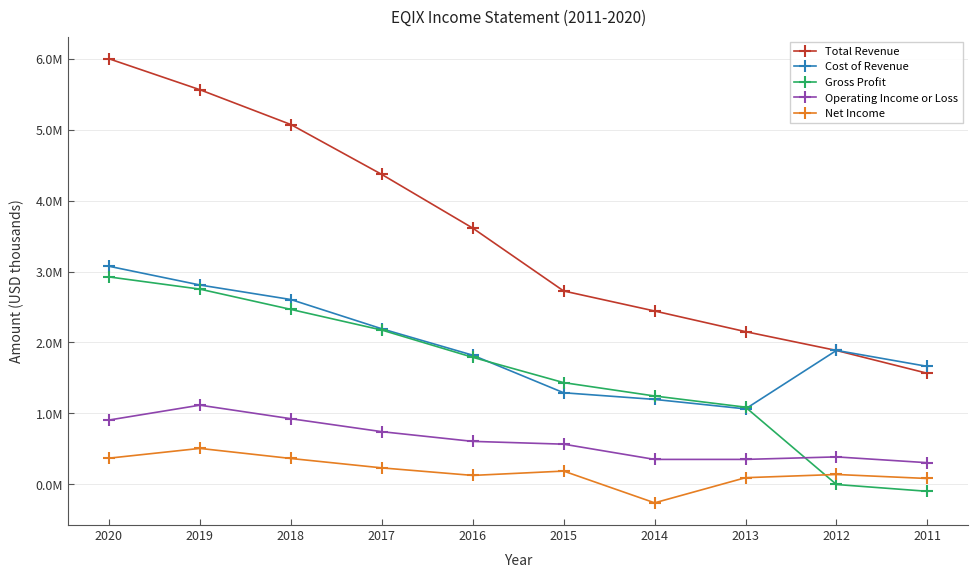

What is the minimum value shown in the chart?

-0.3